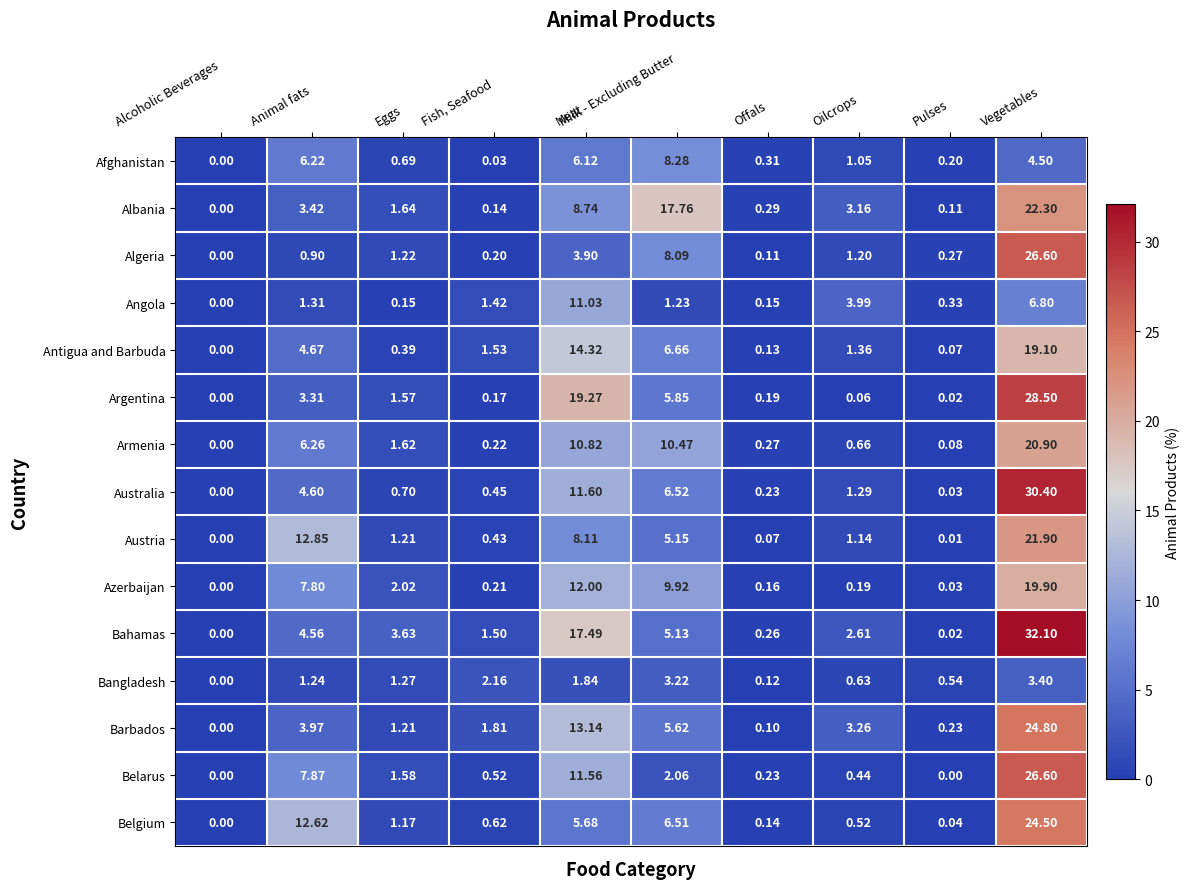

Which series has the widest spread of values?

Bahamas